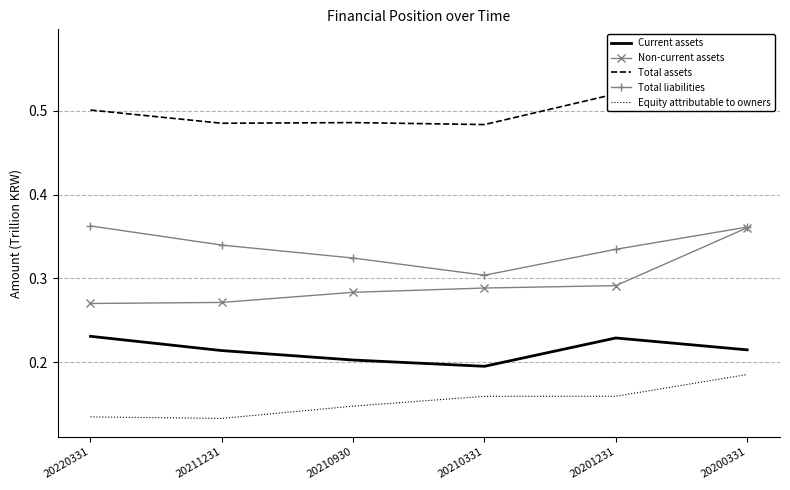

What are all the series names shown in the legend?

Current assets, Non-current assets, Total assets, Total liabilities, Equity attributable to owners